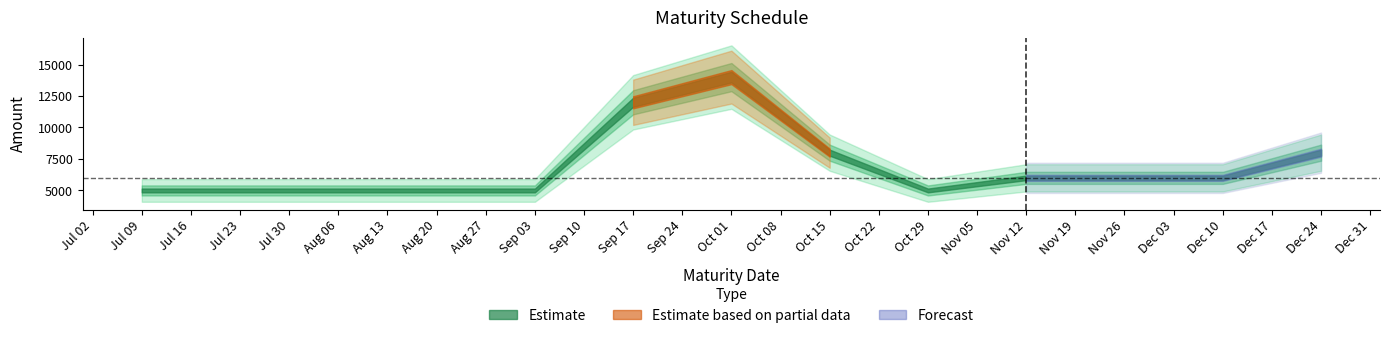

What is the value of the 11th point from the left?

8000